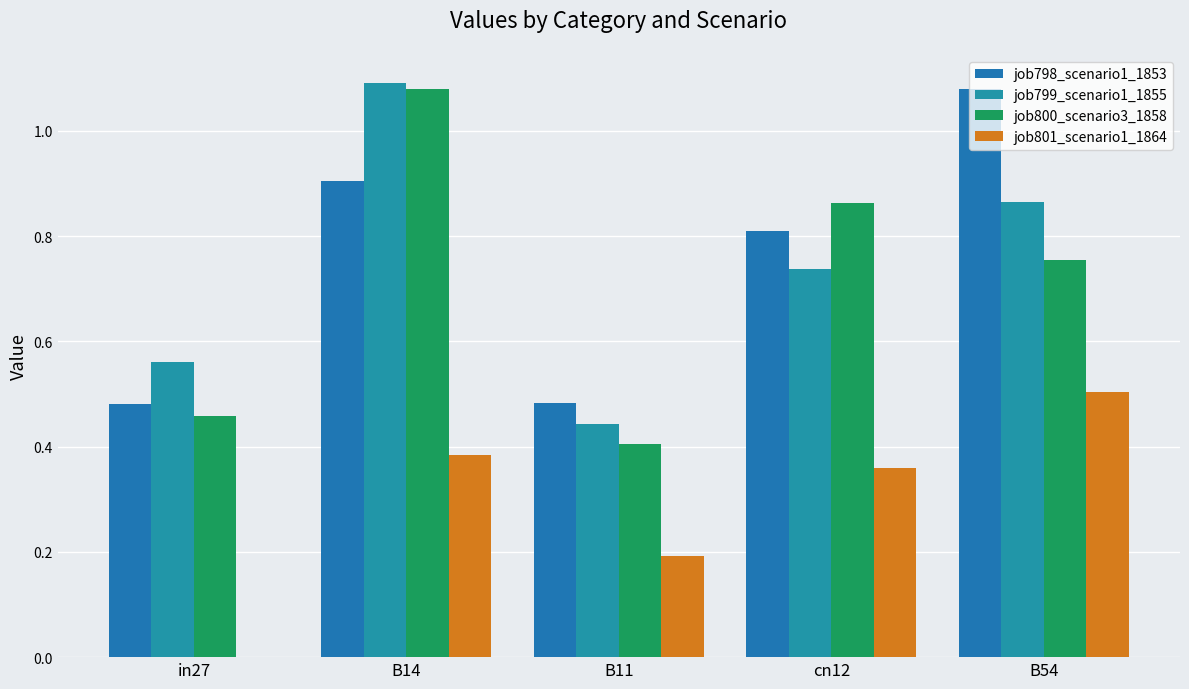

Between B11 and B54, which is larger?

B54